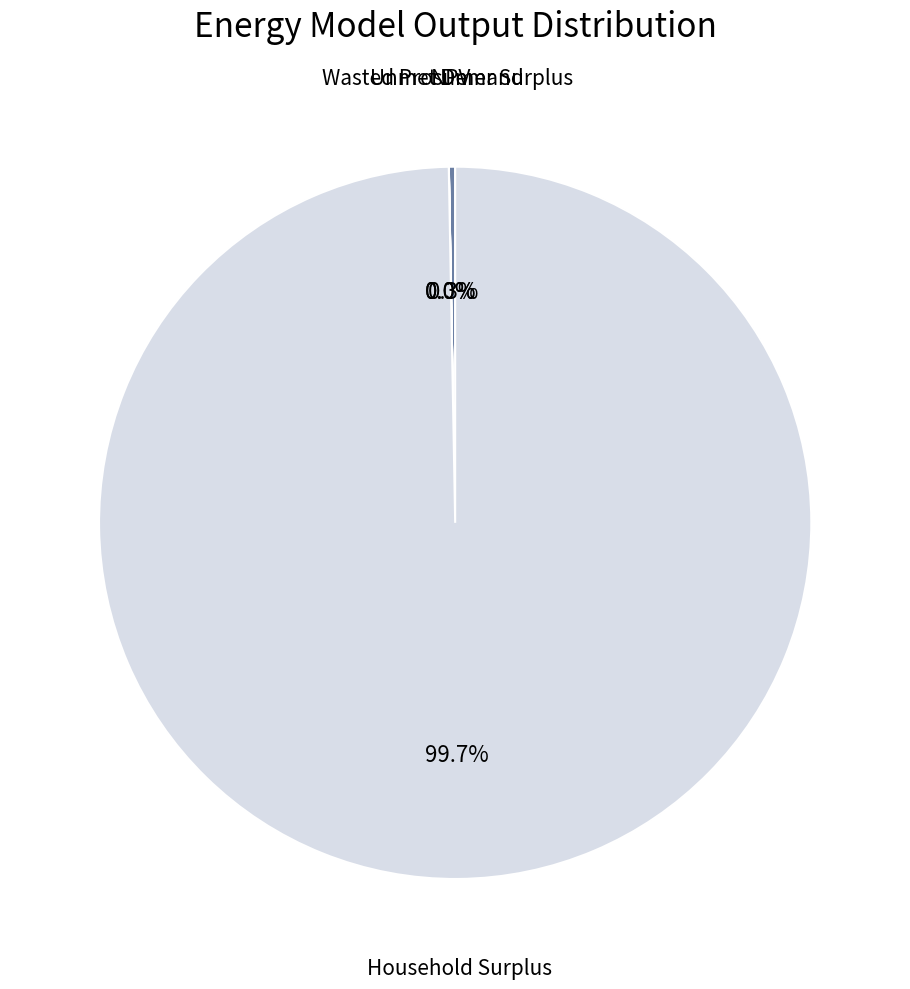

Does any single category account for the majority?

Yes